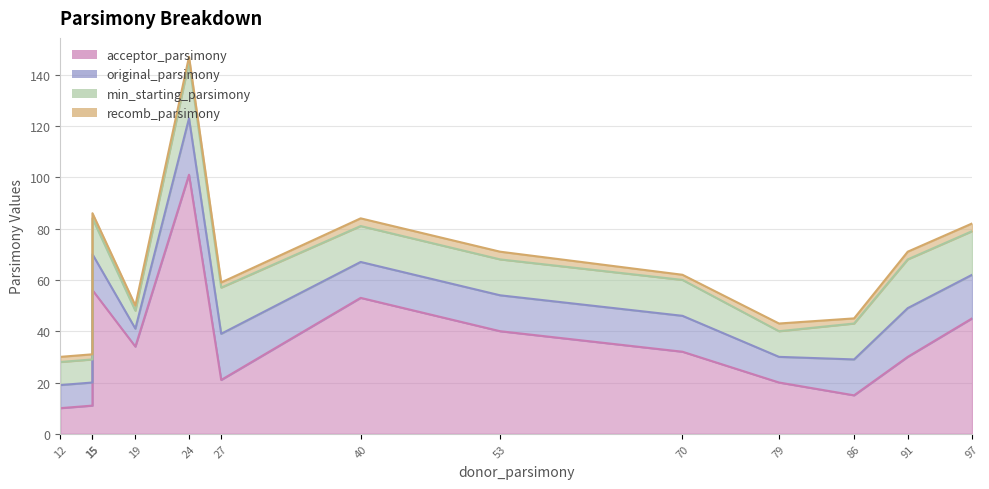

What is the average value of the min_starting_parsimony series?

14